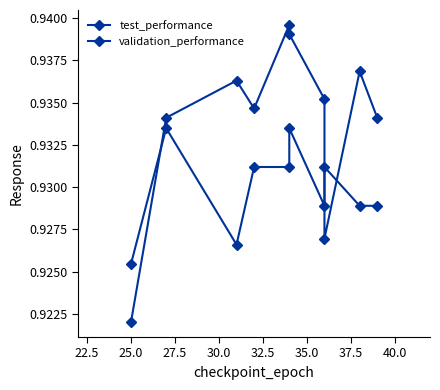

The value of test_performance at 27.5 is 0.9. True or false?

True